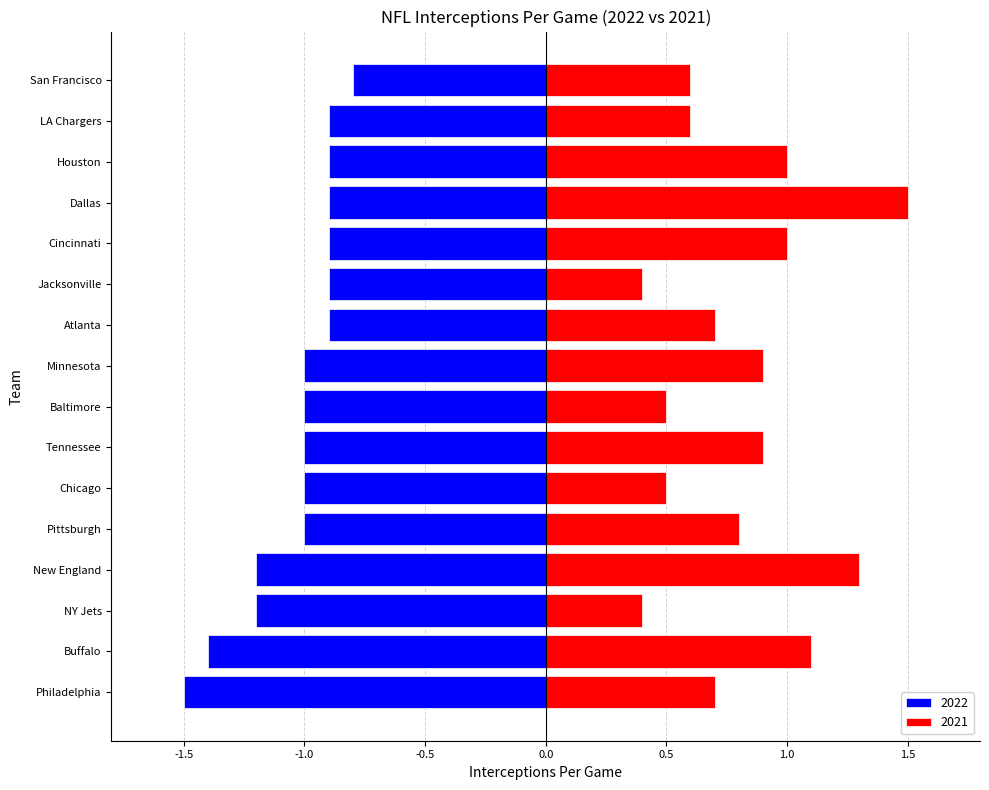

What is the label of the 7th bar from the right?

Atlanta